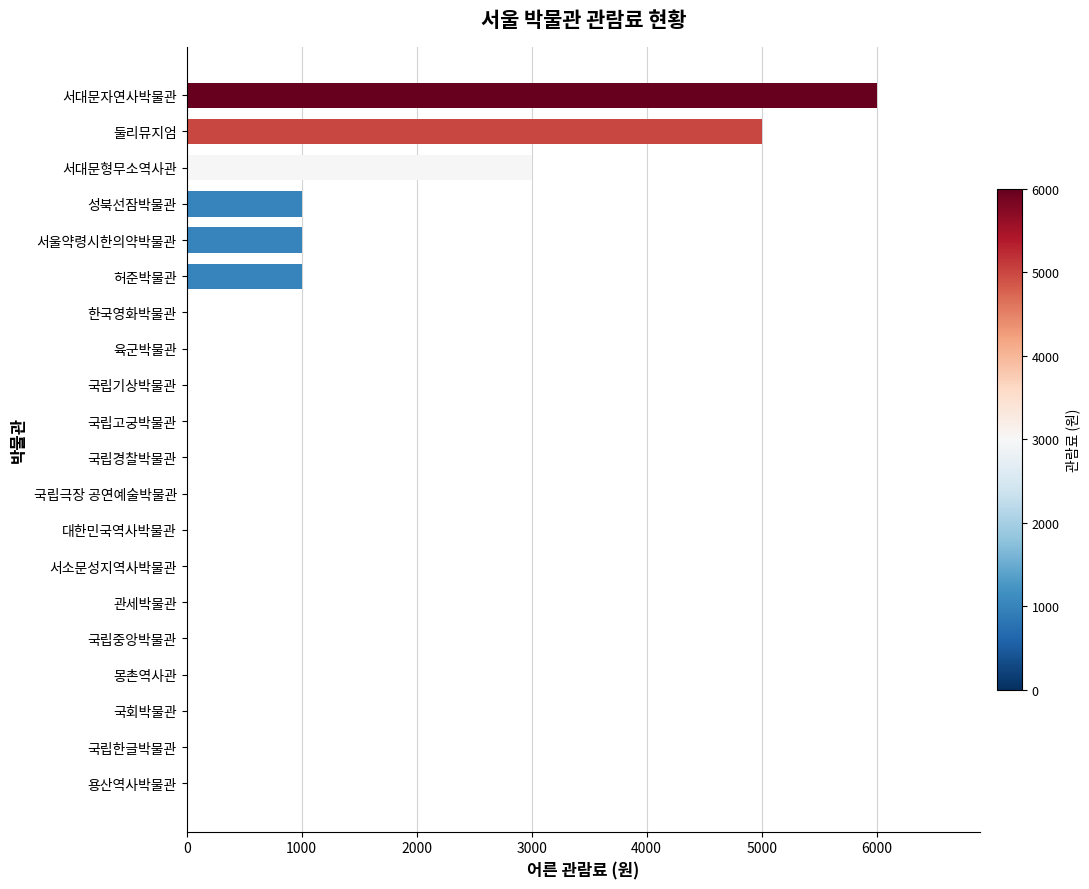

What is the sum of all values?

17000